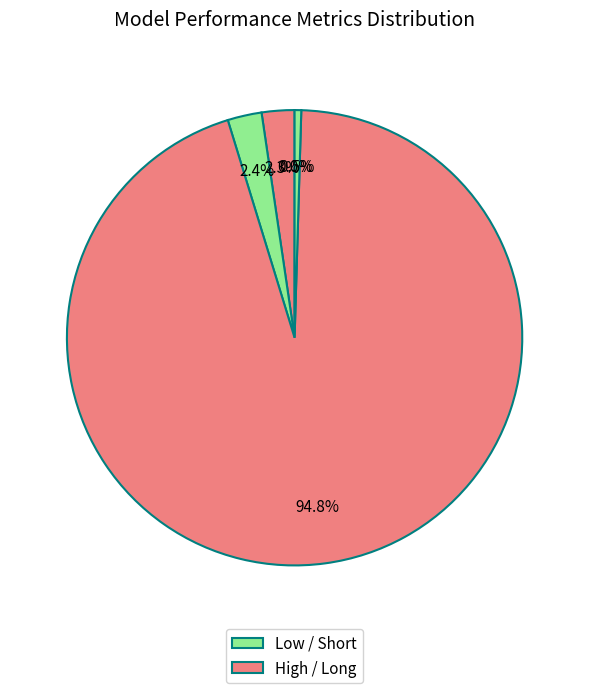

Count the number of slices in the pie.

5